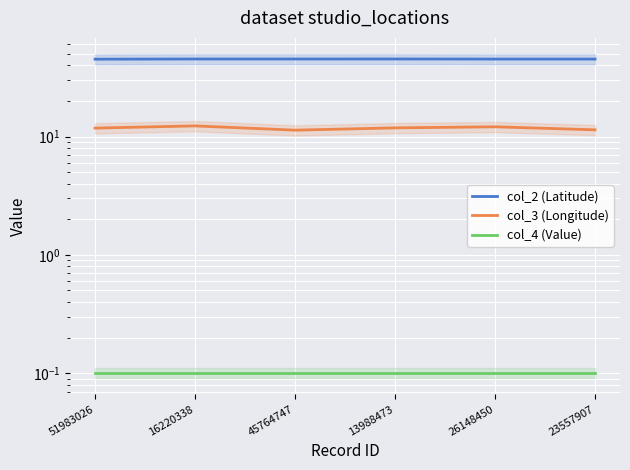

How many lines are shown in the chart?

3